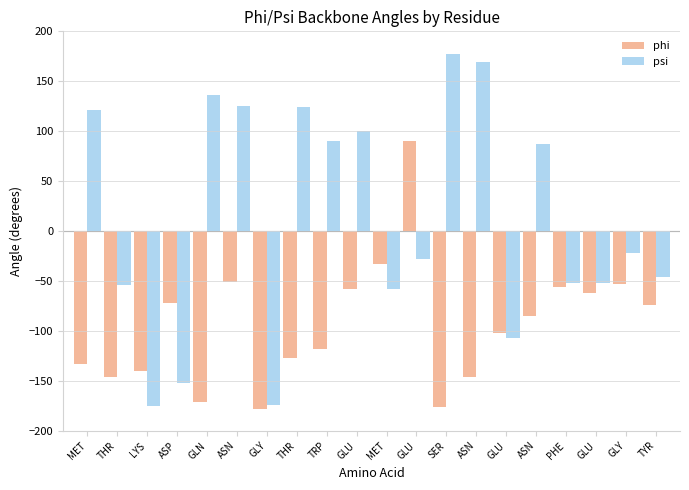

Which category has the highest value across all series?

SER